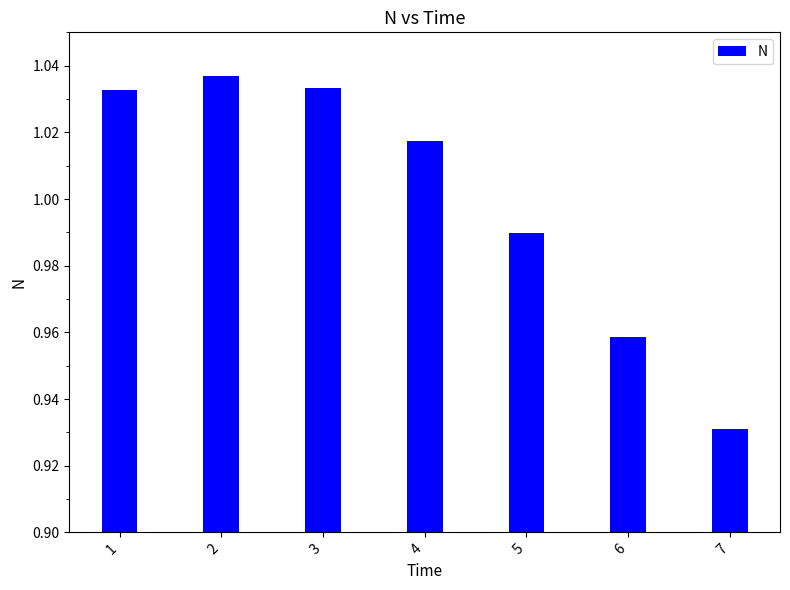

Between 7 and 1, which is larger?

1